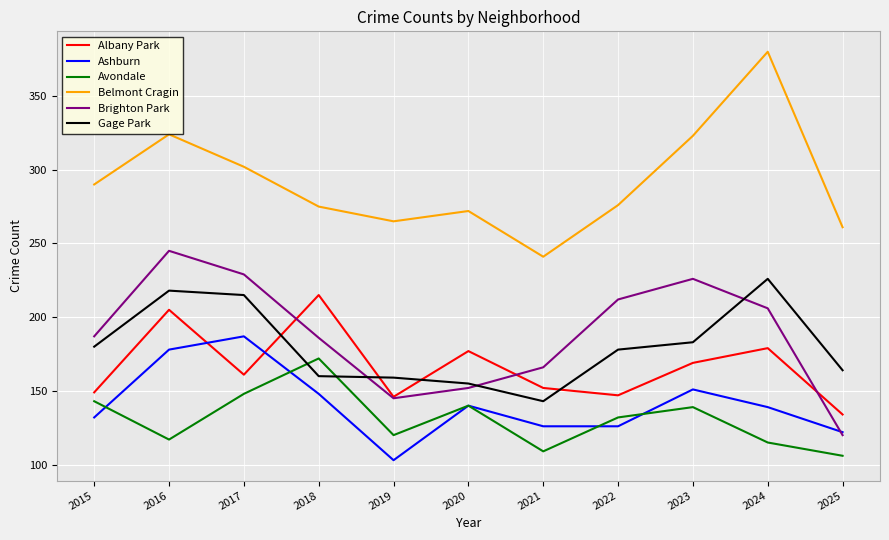

Is it true that Belmont Cragin equals 156 at 2025?

False